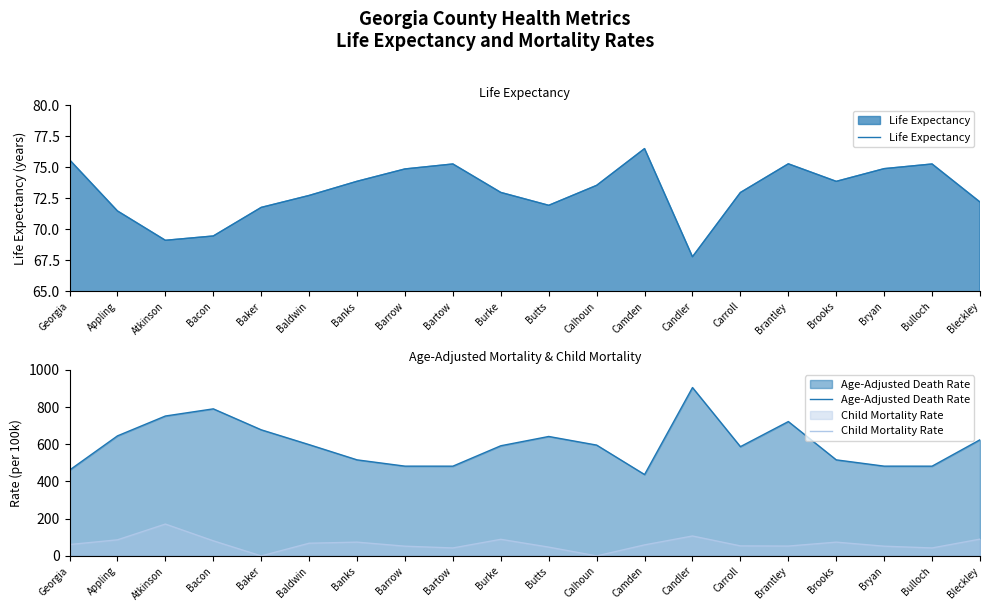

Reading left to right, extract all data points from this chart.

Life Expectancy: Georgia=75.6	Appling=71.5	Atkinson=69.1	Bacon=69.5	Baker=71.8	Baldwin=72.7	Banks=73.9	Barrow=74.9	Bartow=75.3	Burke=73.0	Butts=71.9	Calhoun=73.5	Camden=76.5	Candler=67.8	Carroll=73.0	Brantley=75.3	Brooks=73.9	Bryan=74.9	Bulloch=75.3	Bleckley=72.2
Age-Adjusted Death Rate: Georgia=461.2	Appling=645.2	Atkinson=751.8	Bacon=790.4	Baker=677.7	Baldwin=598.0	Banks=516.2	Barrow=482.4	Bartow=482.3	Burke=592.0	Butts=641.9	Calhoun=595.6	Camden=437.3	Candler=904.8	Carroll=587.2	Brantley=722.0	Brooks=516.2	Bryan=482.4	Bulloch=482.3	Bleckley=624.2
Child Mortality Rate: Georgia=61.2	Appling=86.4	Atkinson=171.2	Bacon=81.2	Baker=0.0	Baldwin=68.2	Banks=74.0	Barrow=52.3	Bartow=42.8	Burke=89.2	Butts=47.3	Calhoun=0.0	Camden=59.3	Candler=107.1	Carroll=53.8	Brantley=53.0	Brooks=74.0	Bryan=52.3	Bulloch=42.8	Bleckley=90.3